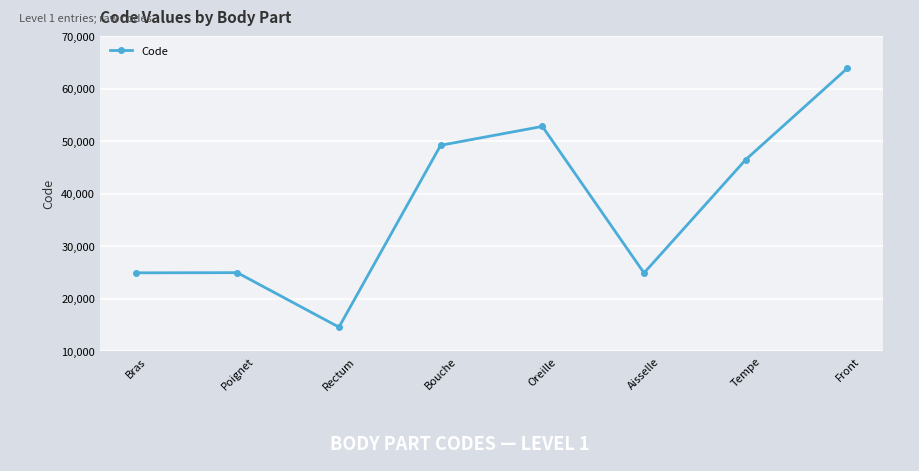

The chart shows a value of 28170 at Tempe. True or false?

False